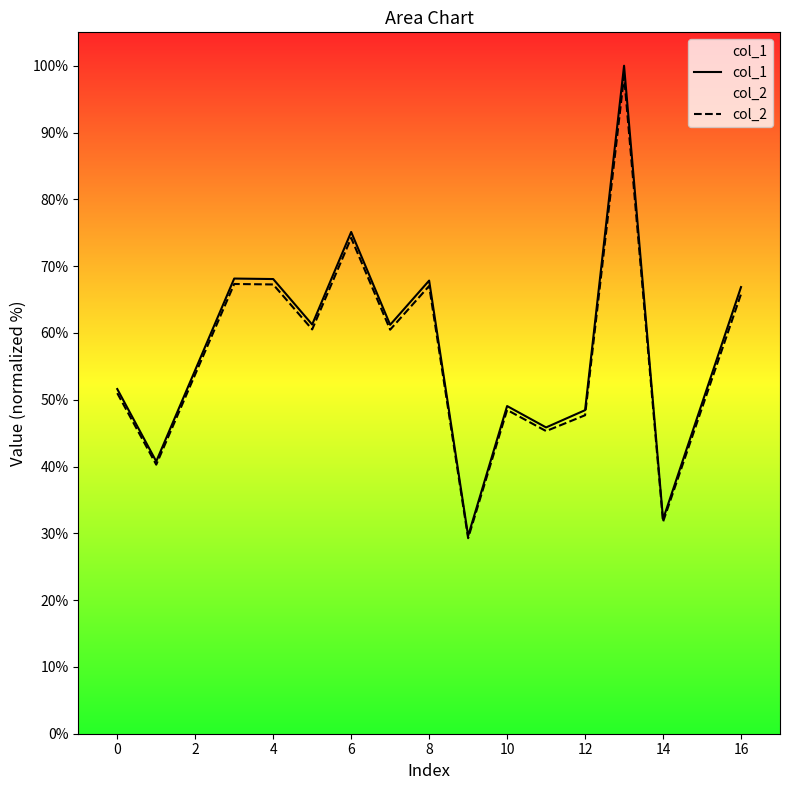

The col_1 series shows 84.2 at 10. True or false?

False